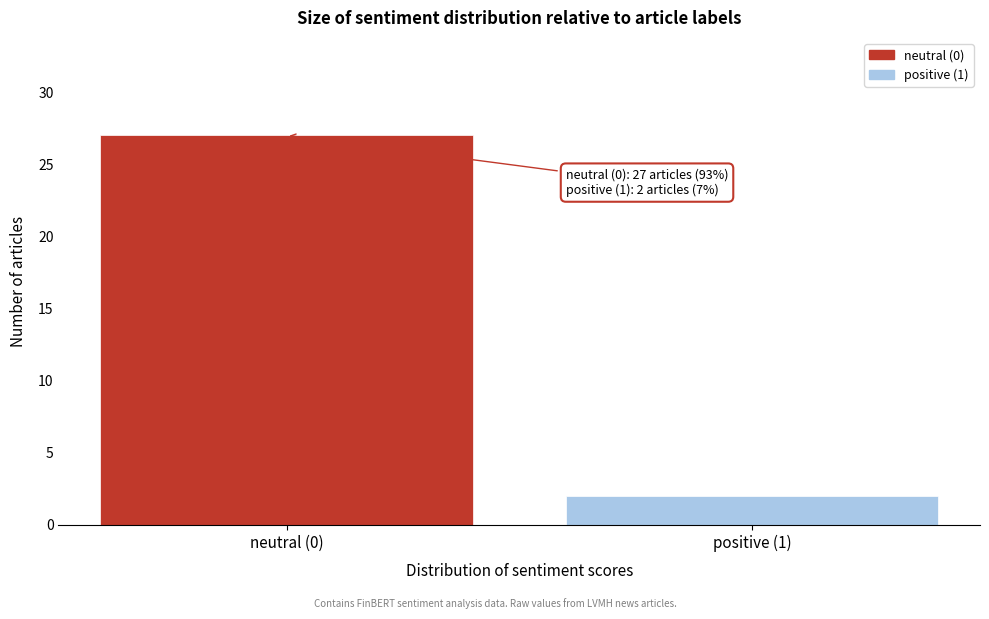

Reading left to right, list all the values displayed in this chart.

27	2